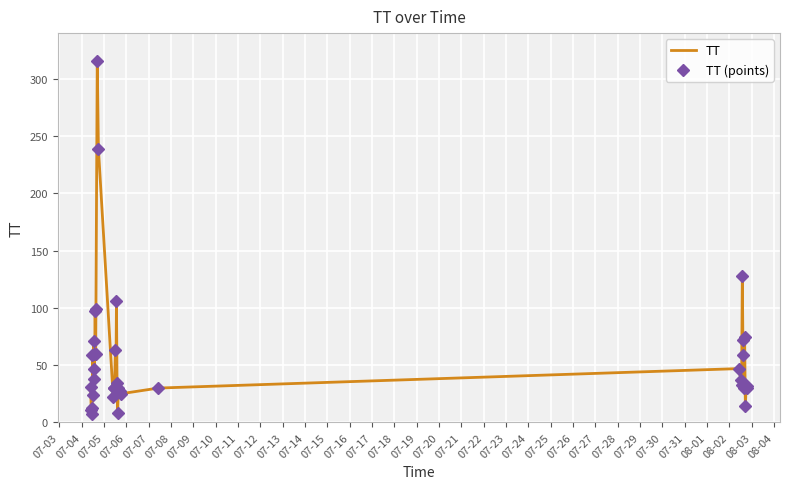

Which series has the widest spread of values?

TT